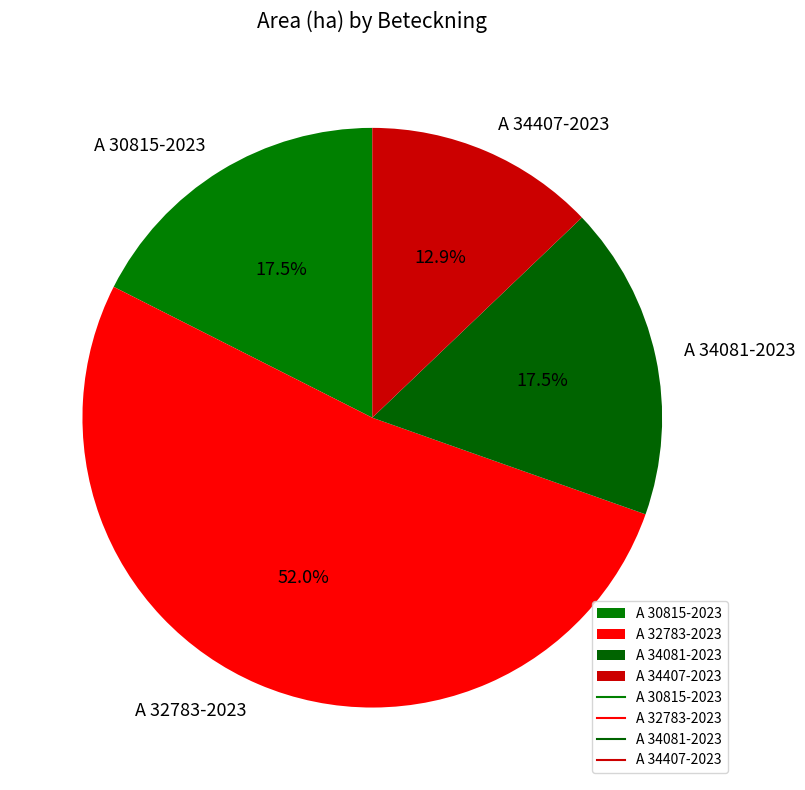

What percentage is NOT represented by A 34081-2023?

82.5%